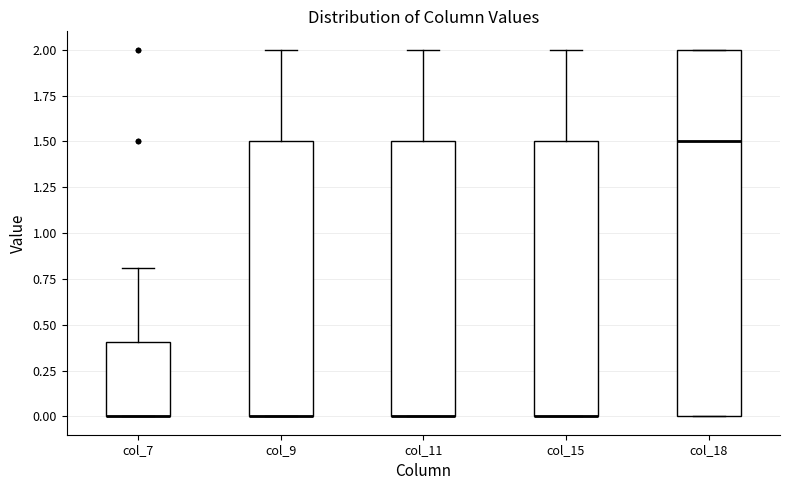

Reading left to right, read every box against the y-axis: the position of its median line, the range the box covers, and the ends of its whiskers. The values are not printed on the chart, so give them approximately, as read against the axis.

col_7: median 0.0 (drawn on the box's lower edge), box 0.0 to 0.4, whiskers 0.0 to 0.8
col_9: median 0.0 (drawn on the box's lower edge), box 0.0 to 1.5, whiskers 0.0 to 2.0
col_11: median 0.0 (drawn on the box's lower edge), box 0.0 to 1.5, whiskers 0.0 to 2.0
col_15: median 0.0 (drawn on the box's lower edge), box 0.0 to 1.5, whiskers 0.0 to 2.0
col_18: median 1.5, box 0.0 to 2.0, whiskers 0.0 to 2.0